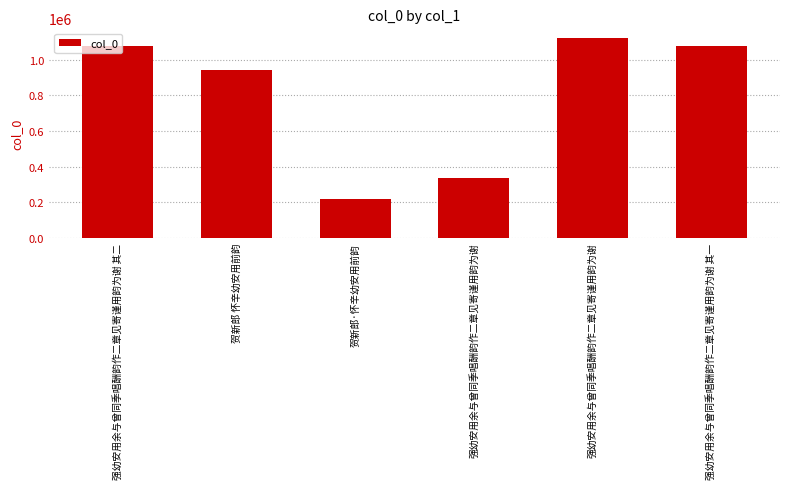

Is it true that the value at 强幼安用余与曾同季唱酬韵作二章见寄谨用韵为谢 is 1120632?

True